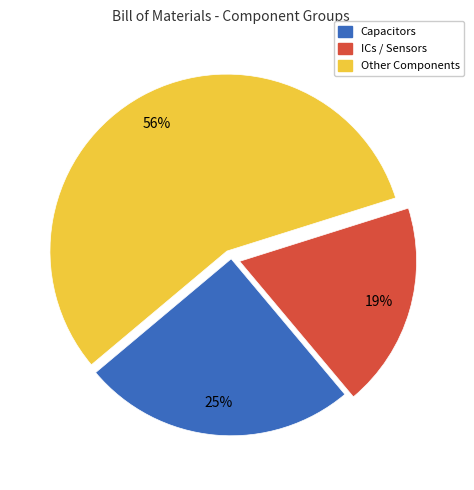

To the nearest percent, what is the difference between the largest and smallest slice percentages?

37%